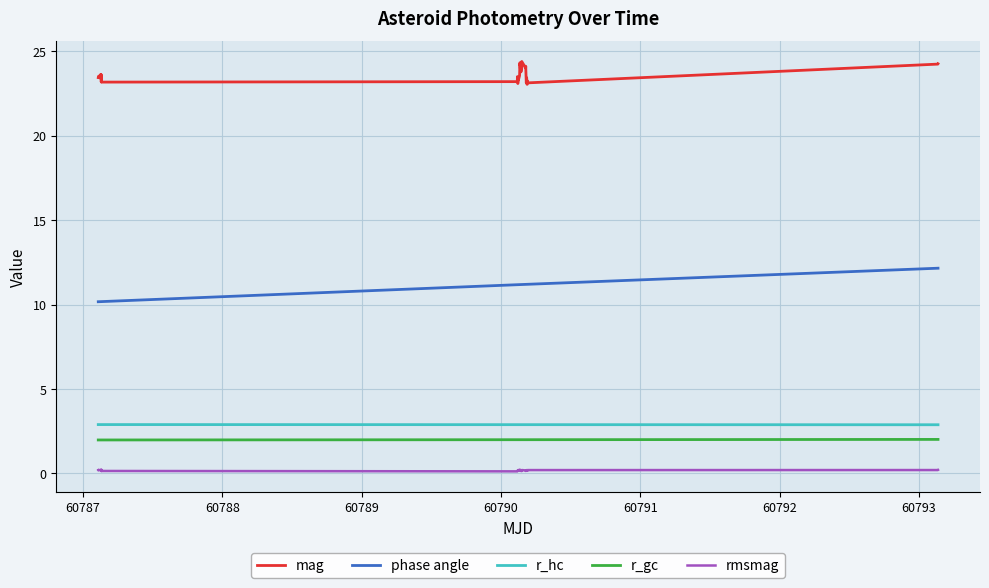

Which series has the largest total across all categories?

mag